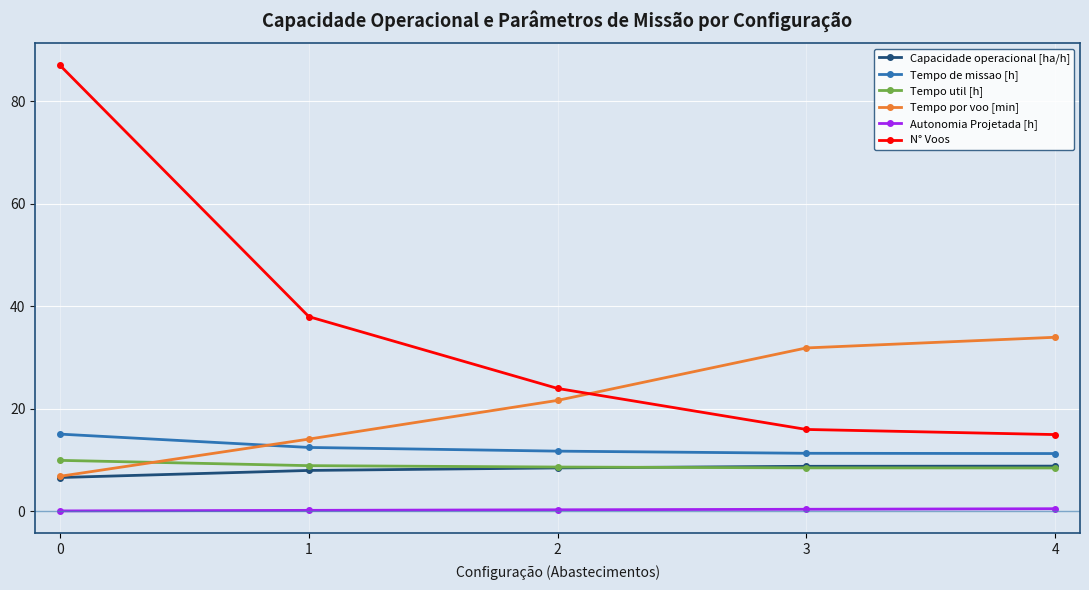

What is the difference between the highest and lowest values at 3?

31.5